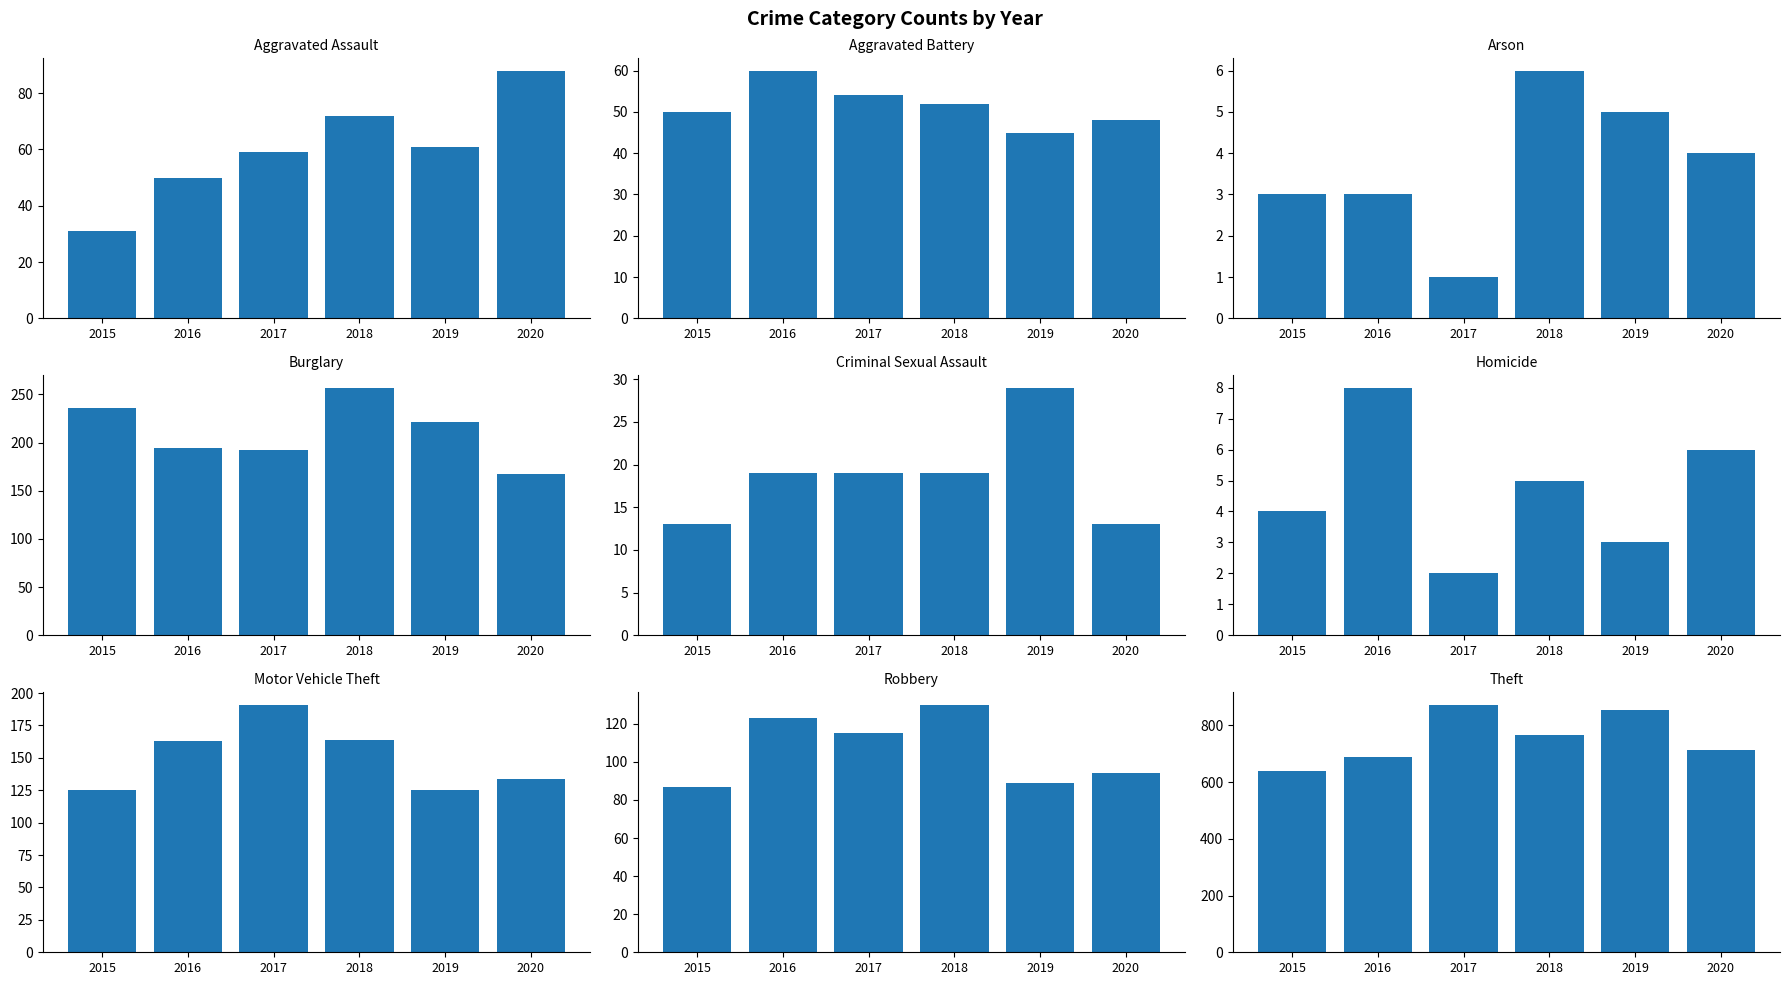

What is the value of the 2019 bar at the 6th from the left?

3